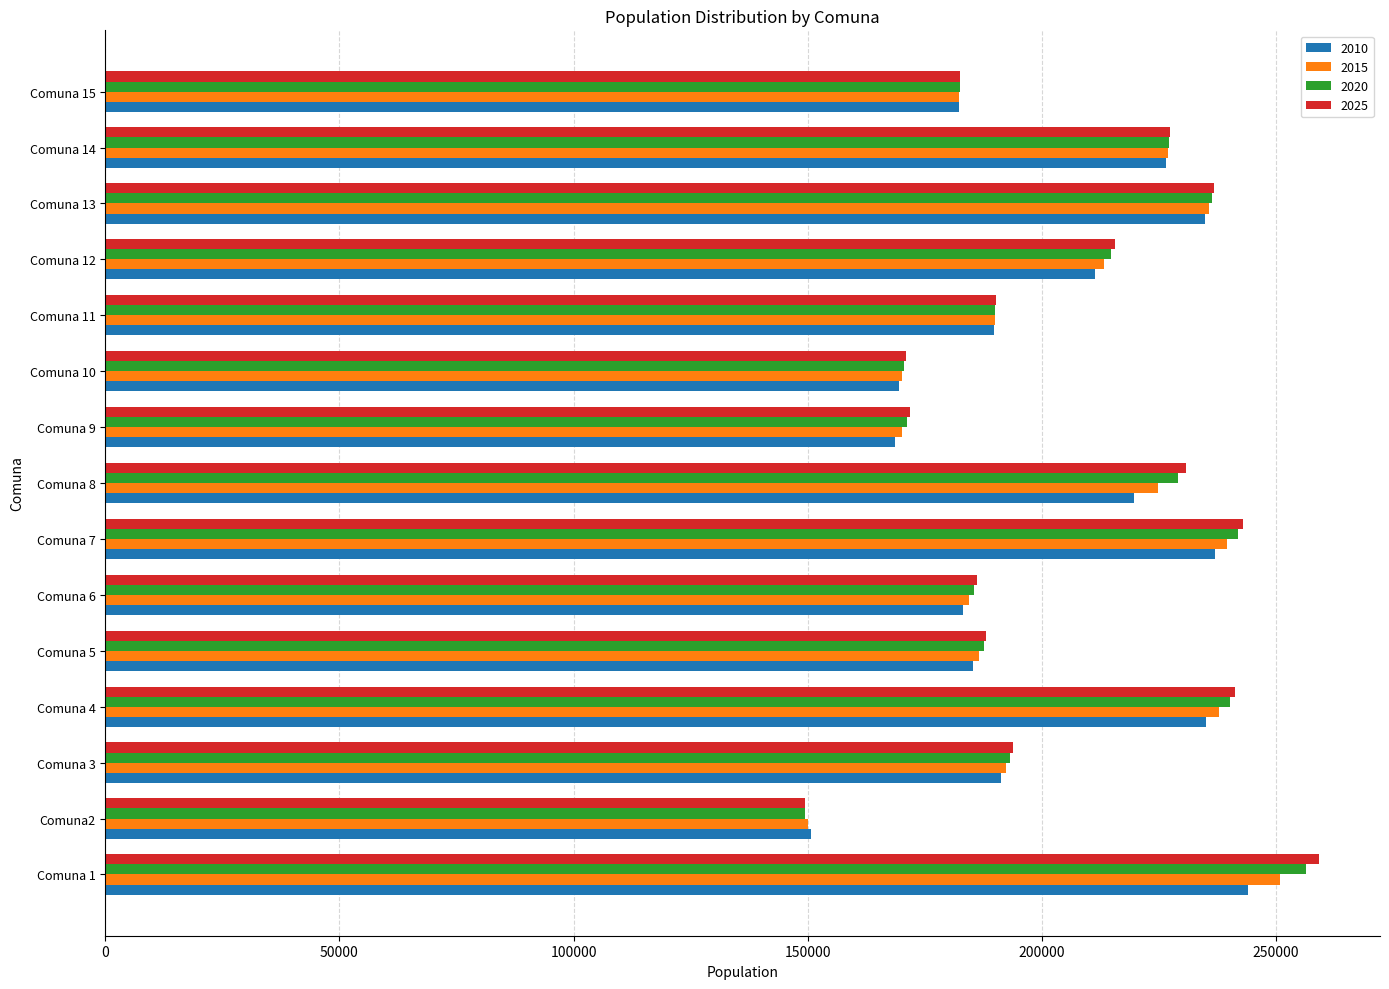

How many values in the 2020 series are below 193276?

7